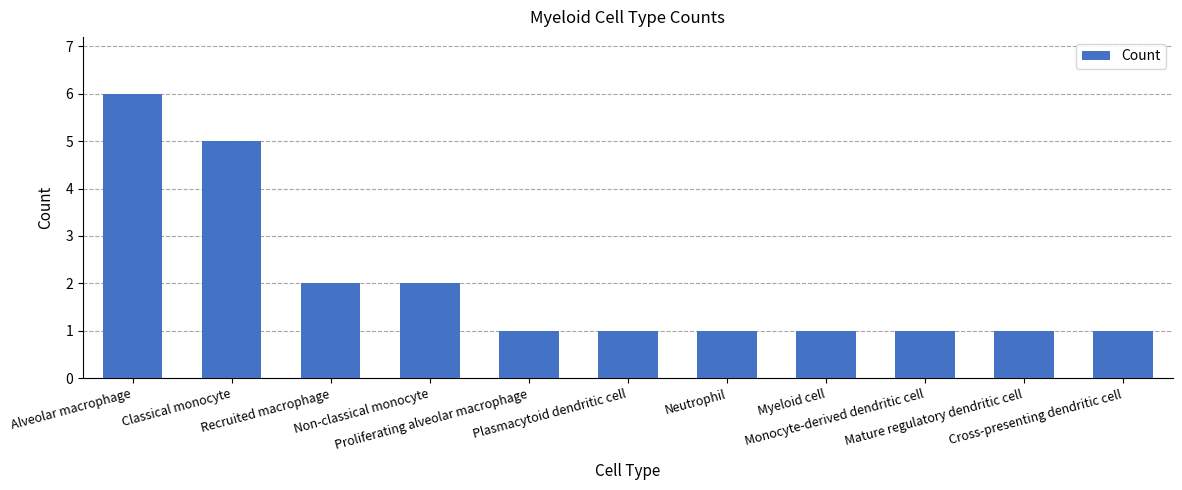

What is the smallest value displayed?

1